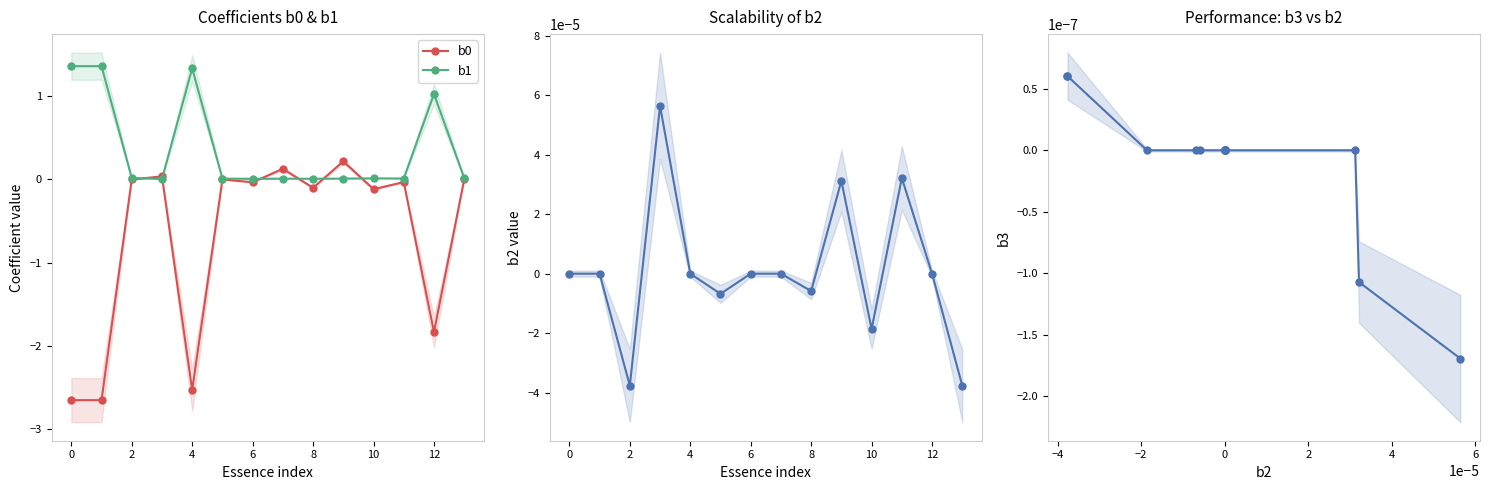

Is it true that b0 equals -0.0 at 11?

True